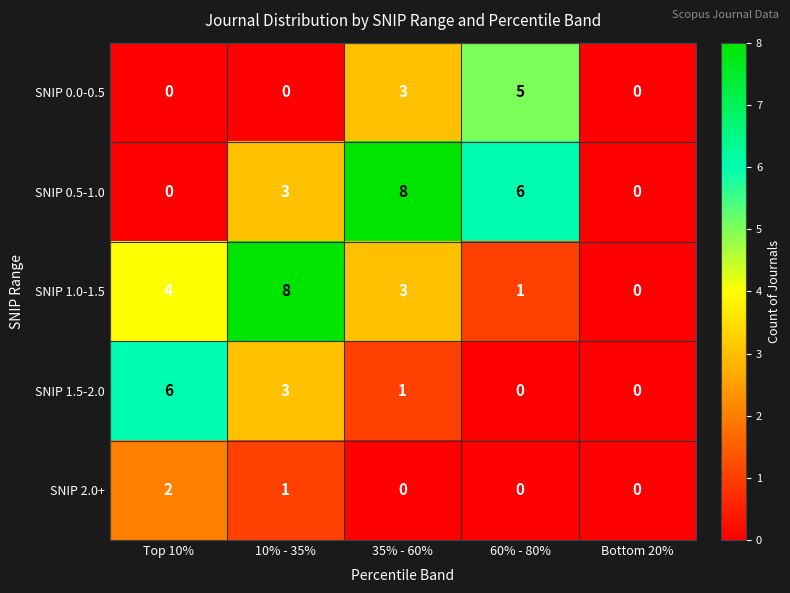

The SNIP 1.5-2.0 series shows 0 at 35% - 60%. True or false?

False